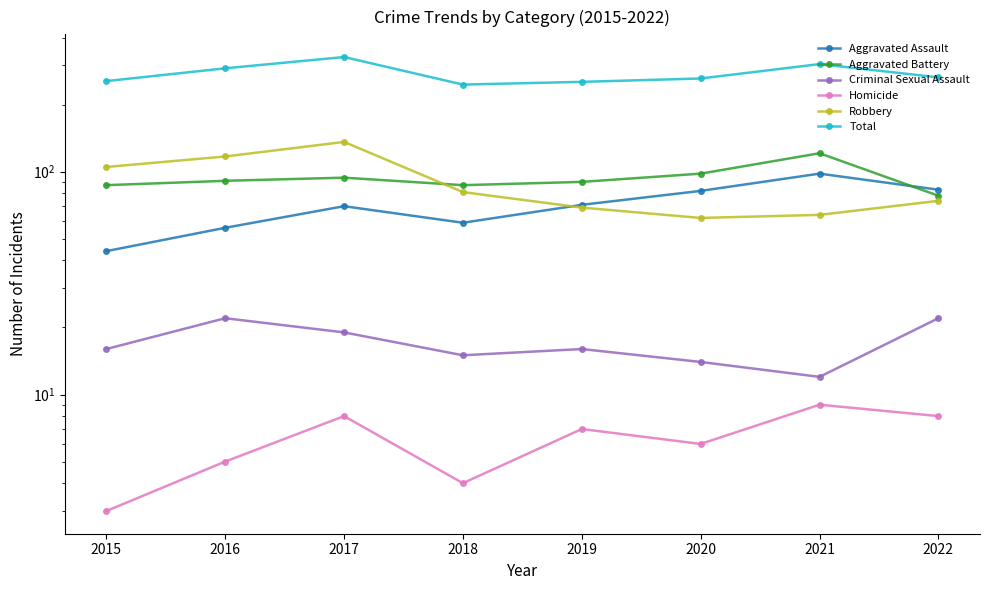

How many series are shown in this chart?

6